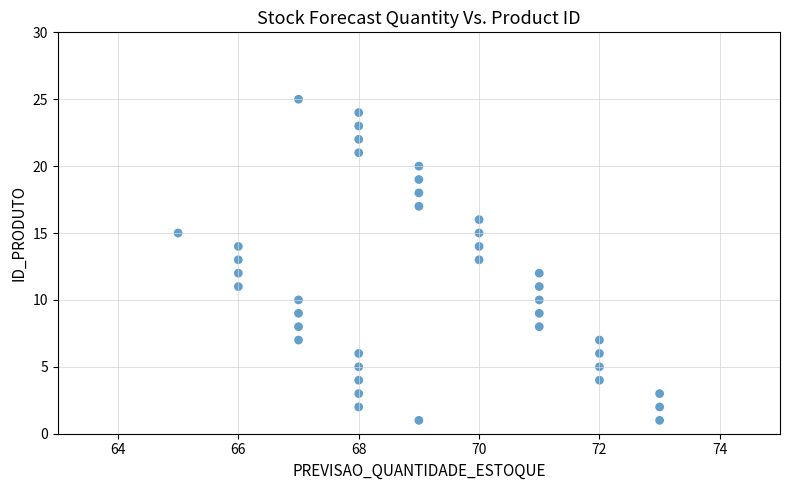

What is the range of X values (max minus min)?

8